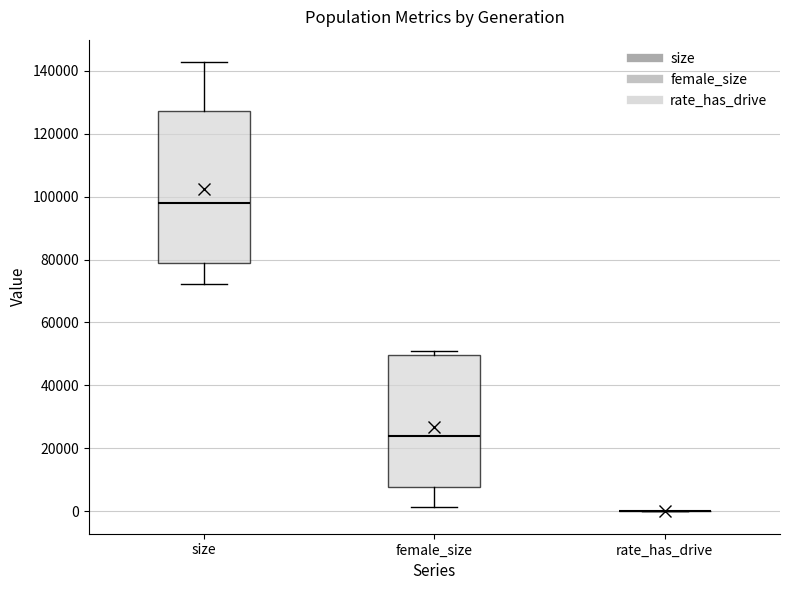

Reading left to right, read every box against the y-axis: the position of its median line, the range the box covers, and the ends of its whiskers. The values are not printed on the chart, so give them approximately, as read against the axis.

size: median 98000, box 78000 to 128000, whiskers 72000 to 142000
female_size: median 24000, box 8000 to 50000, whiskers 2000 to 50000 (just above the box's upper edge)
rate_has_drive: box collapsed to a line at 0, whiskers 0 to 0